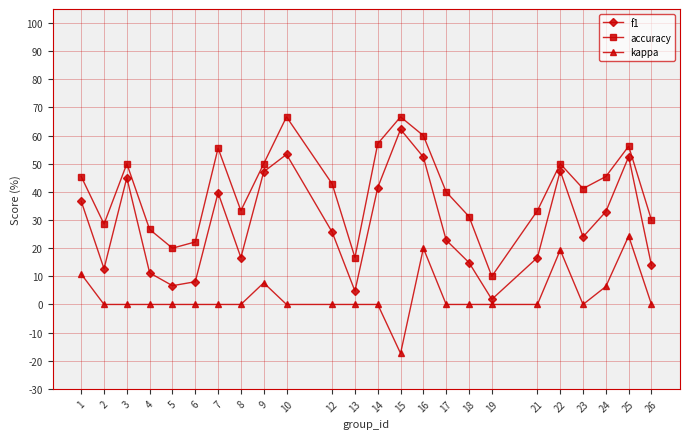

Does the chart have visible grid lines?

Yes